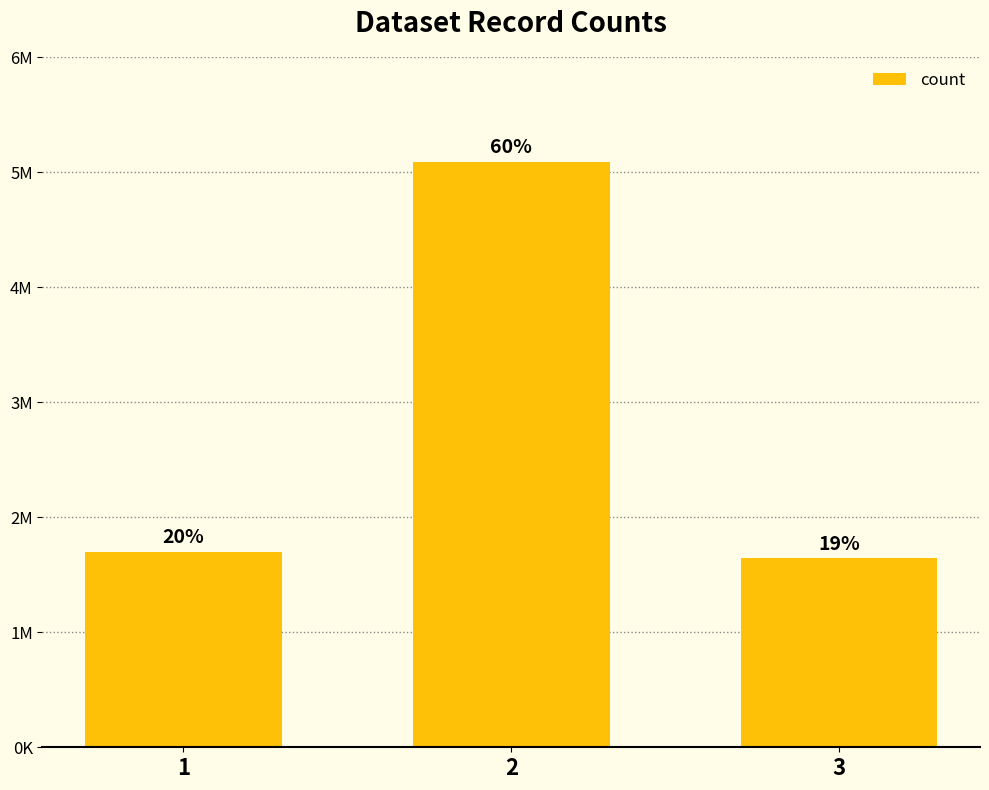

How many data points are less than 1790431?

1